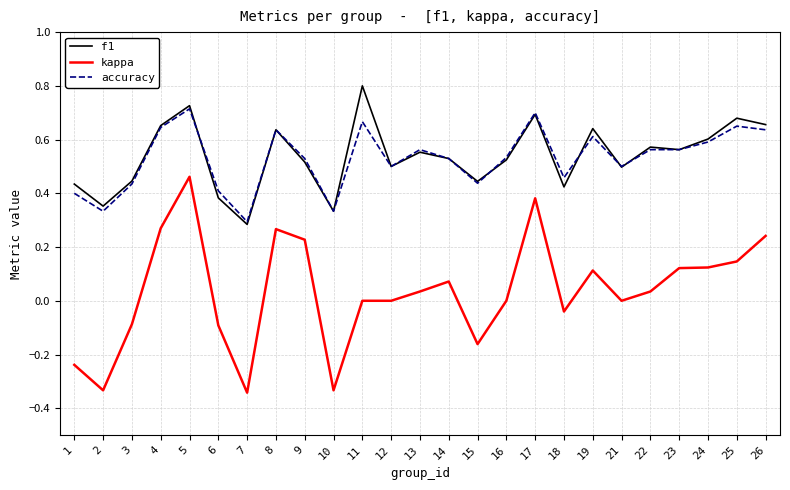

Where is the first local maximum for f1?

5